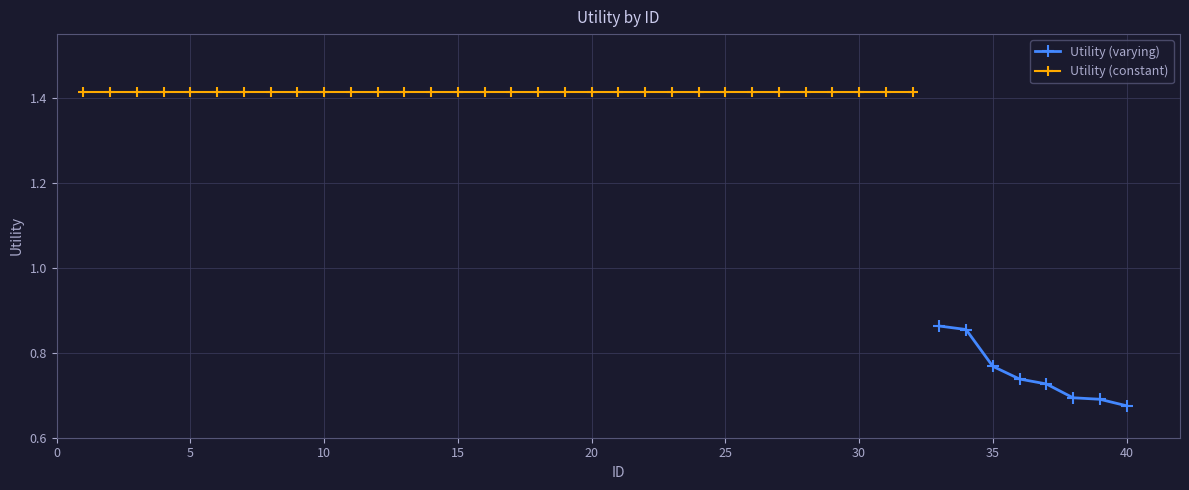

What is the difference between the maximum and minimum values?

0.7